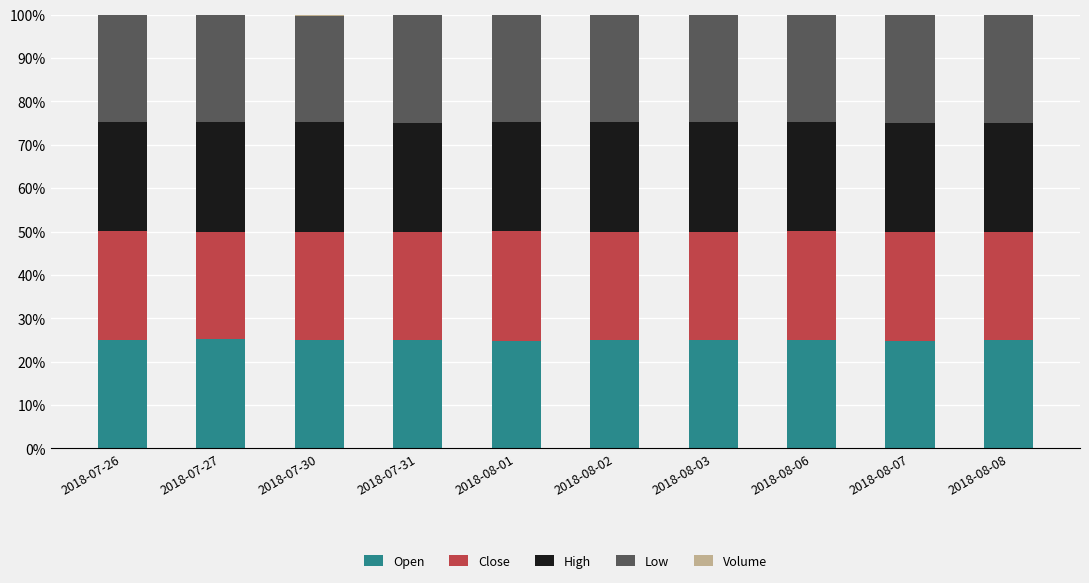

What is the highest value of the Open series?

25.2